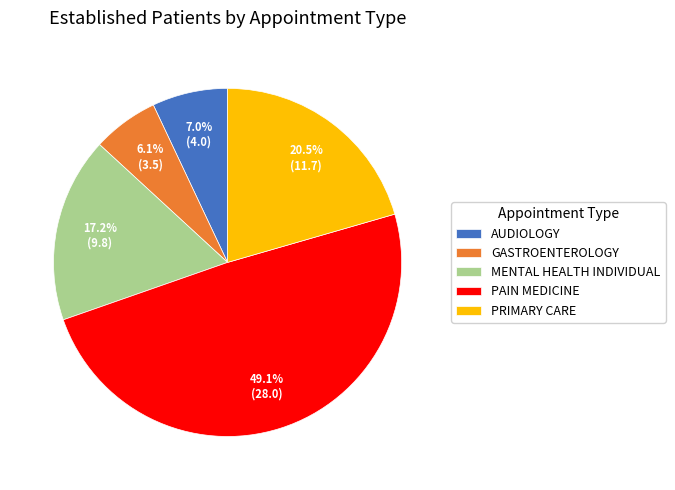

Is it true that MENTAL HEALTH INDIVIDUAL is 5% of the pie?

False